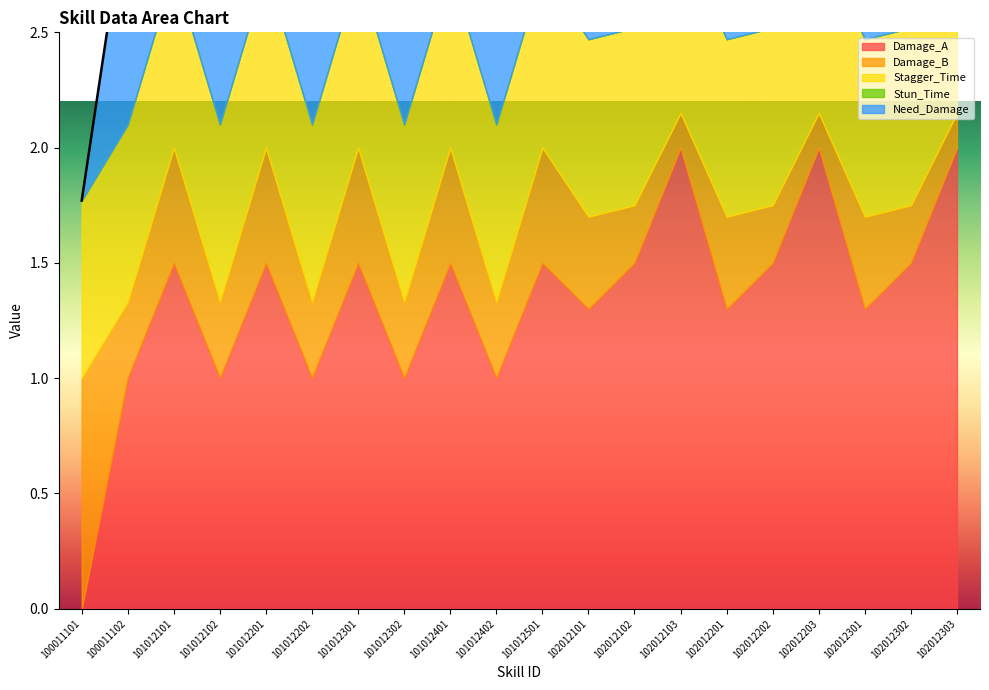

What is the sum of the Stagger_Time values at 102012303 and 101012102?

1.5